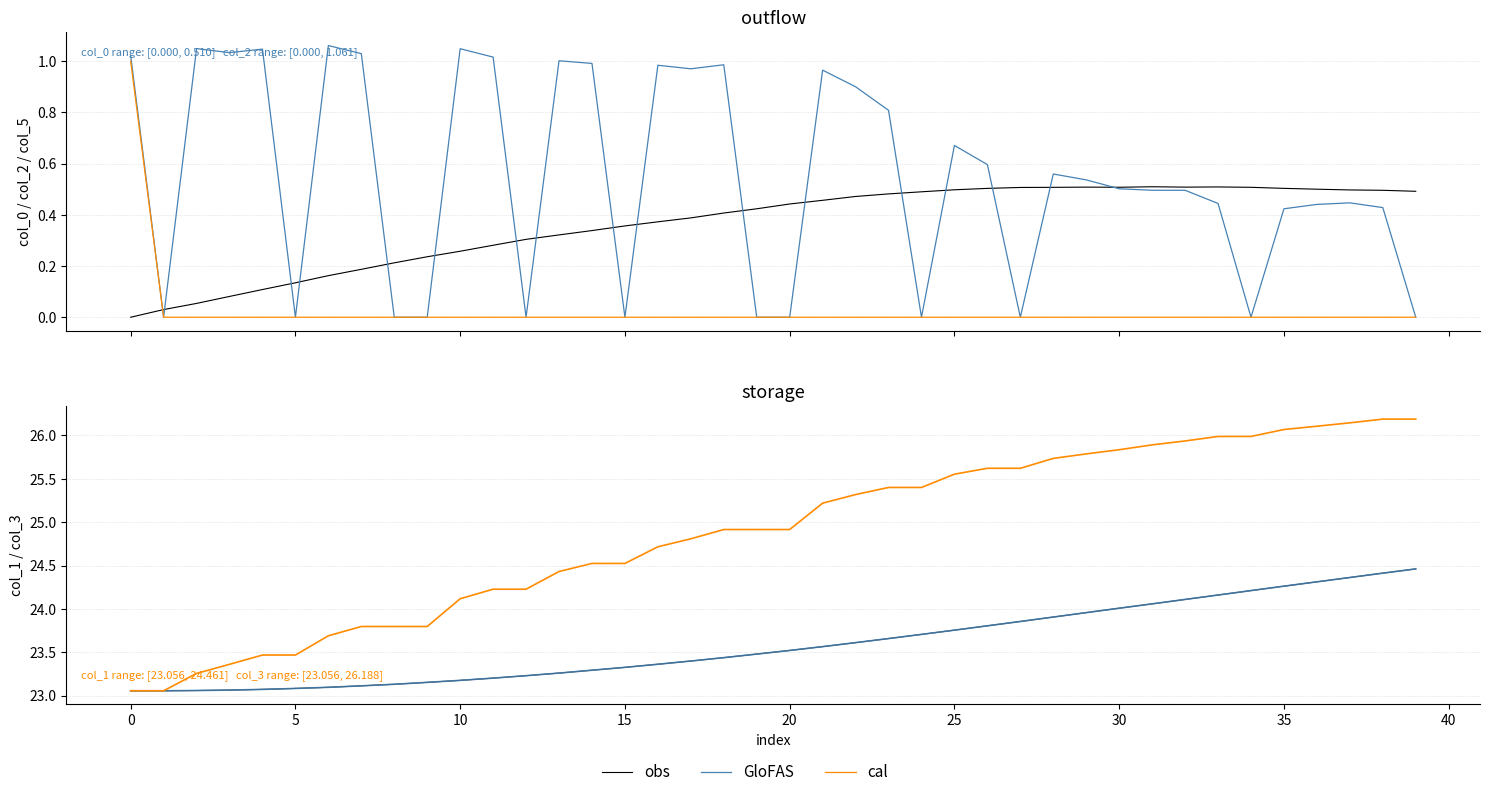

What are all the series names shown in the legend?

obs, GloFAS, cal